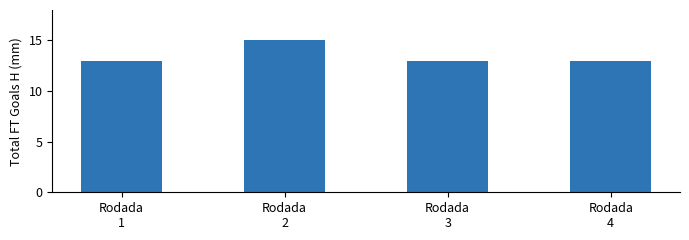

What is the greatest value displayed?

15